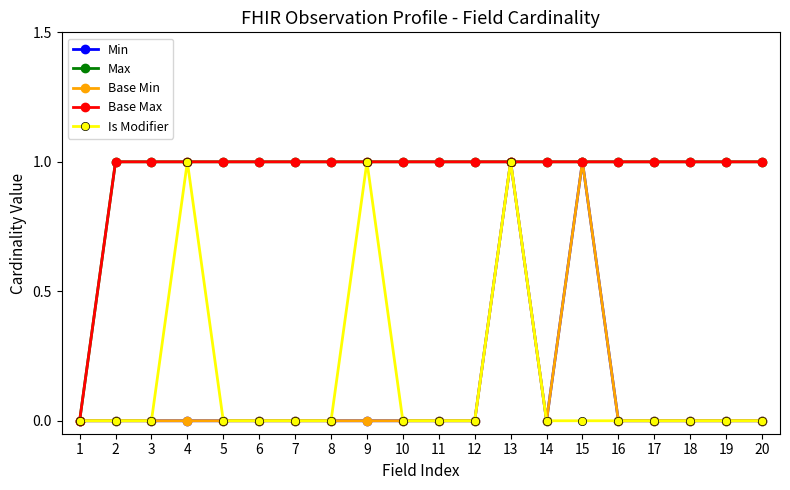

Reading left to right, what are all the values shown in this chart?

Min: 0	0	0	0	0	0	0	0	0	0	0	0	1	0	1	0	0	0	0	0
Max: 0	1	1	1	1	1	1	1	1	1	1	1	1	1	1	1	1	1	1	1
Base Min: 0	0	0	0	0	0	0	0	0	0	0	0	1	0	1	0	0	0	0	0
Base Max: 0	1	1	1	1	1	1	1	1	1	1	1	1	1	1	1	1	1	1	1
Is Modifier: 0	0	0	1	0	0	0	0	1	0	0	0	1	0	0	0	0	0	0	0